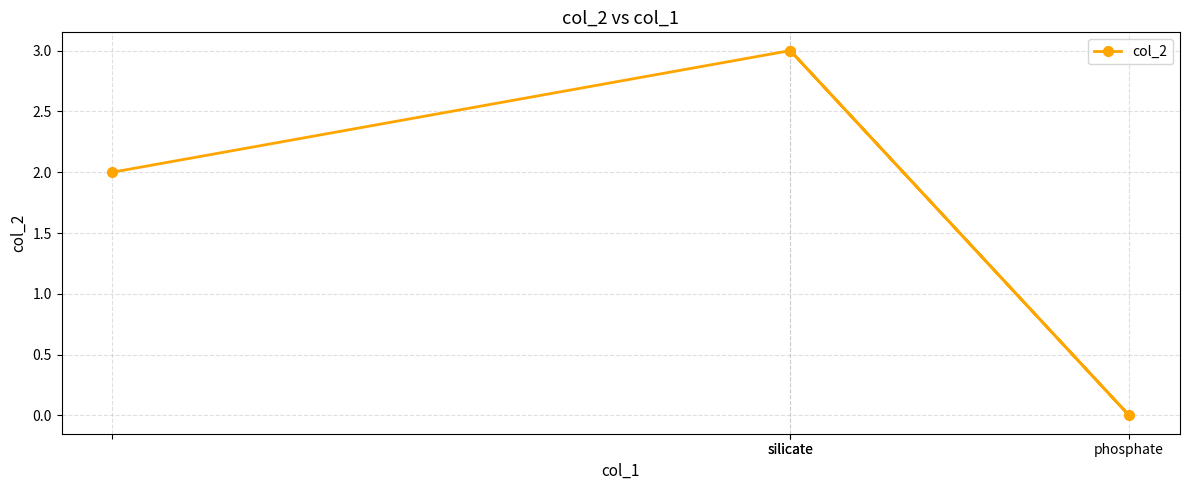

True or false: the data has more than 1 interior local peaks.

False